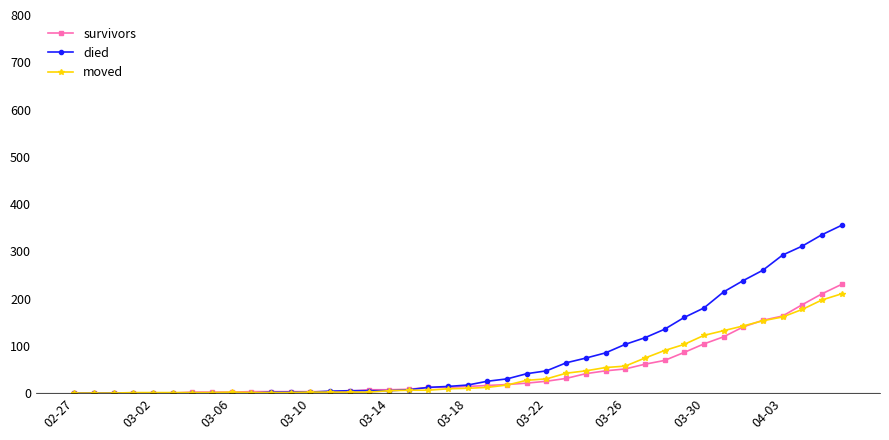

Which series has the widest spread of values?

died